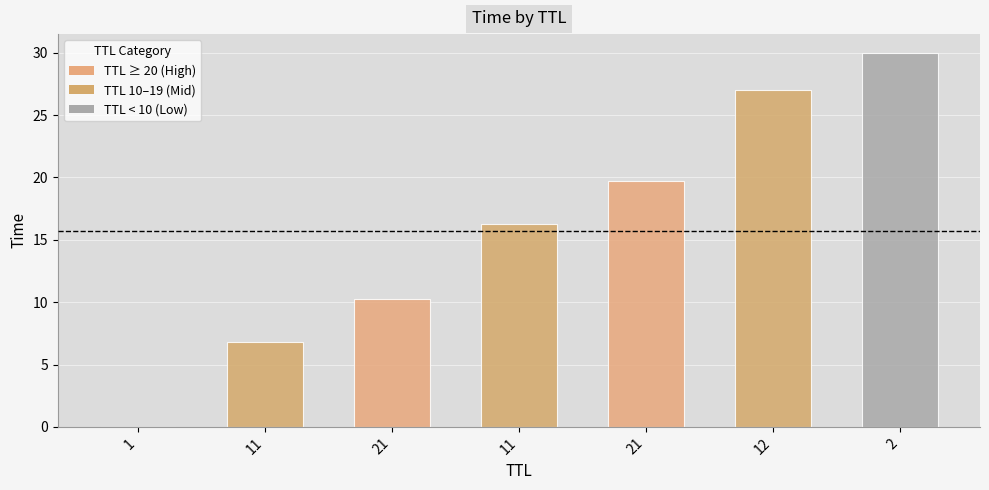

What is the label of the 3rd bar from the right?

21